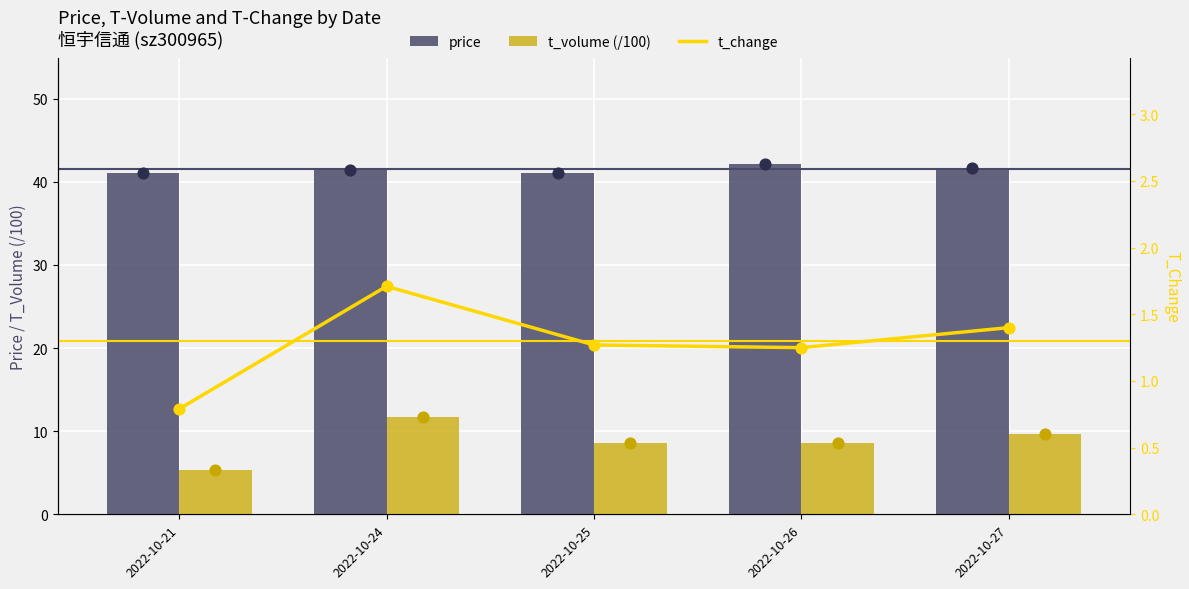

Which series has the largest total across all categories?

price